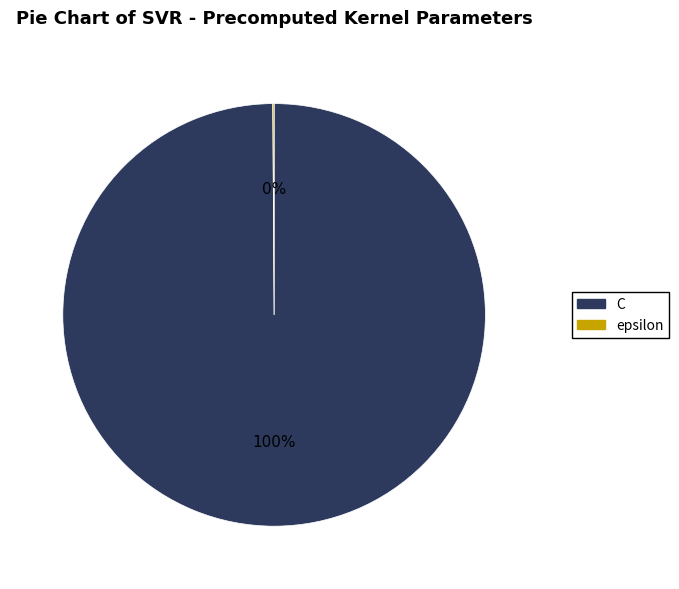

To the nearest percent, what portion does C represent?

100%